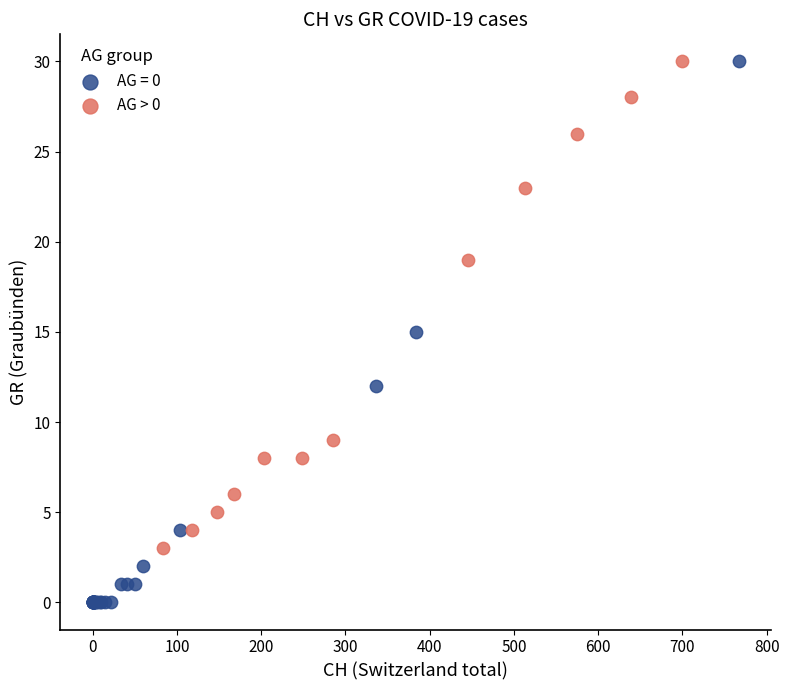

Which series has the largest Y range (max minus min)?

AG = 0